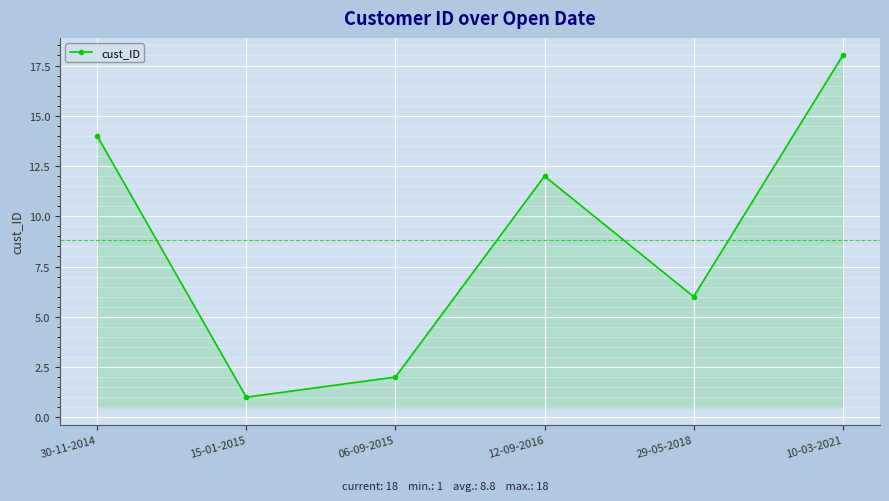

What is the sum of all values?

53